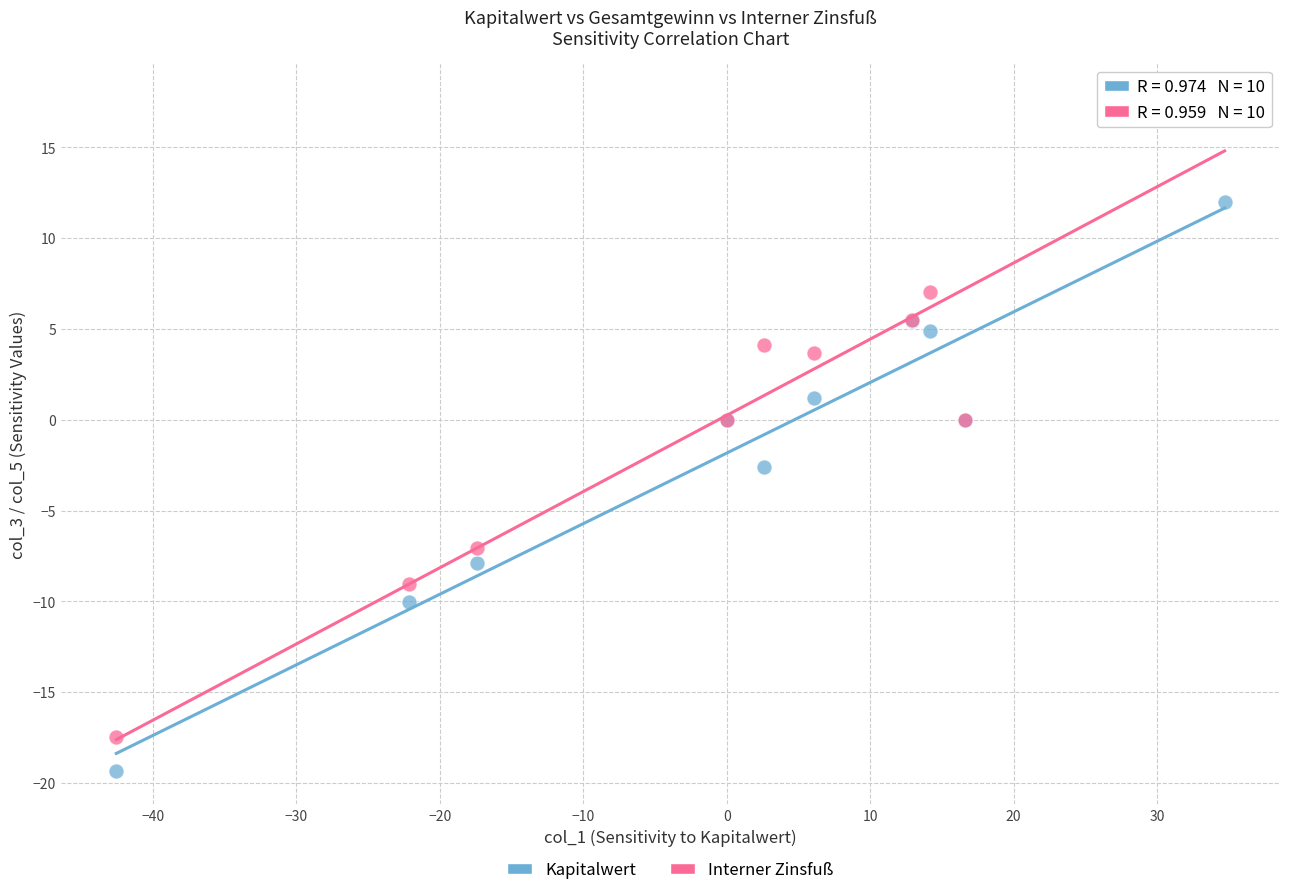

Which series contains the lowest Y value?

Kapitalwert